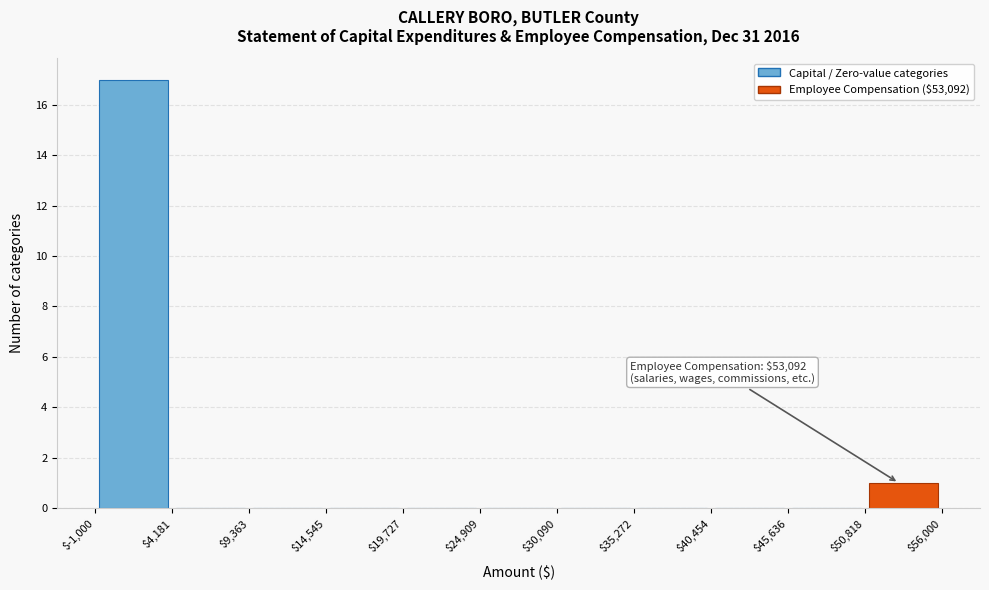

Over which range of the x-axis is the bar tallest?

$-1,000 to $4,181